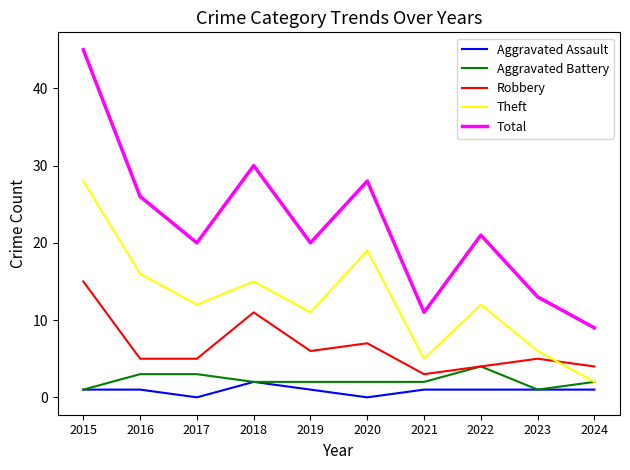

What is the spread (max minus min) of values at 2019?

19